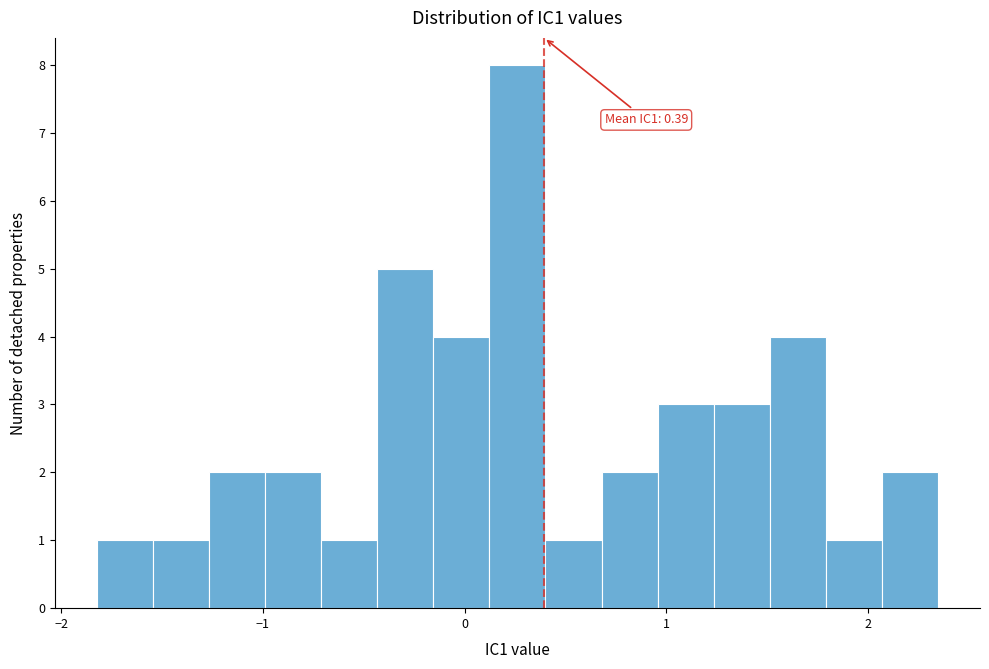

Read against the x-axis, roughly where is the centre of the tallest bar?

0.3